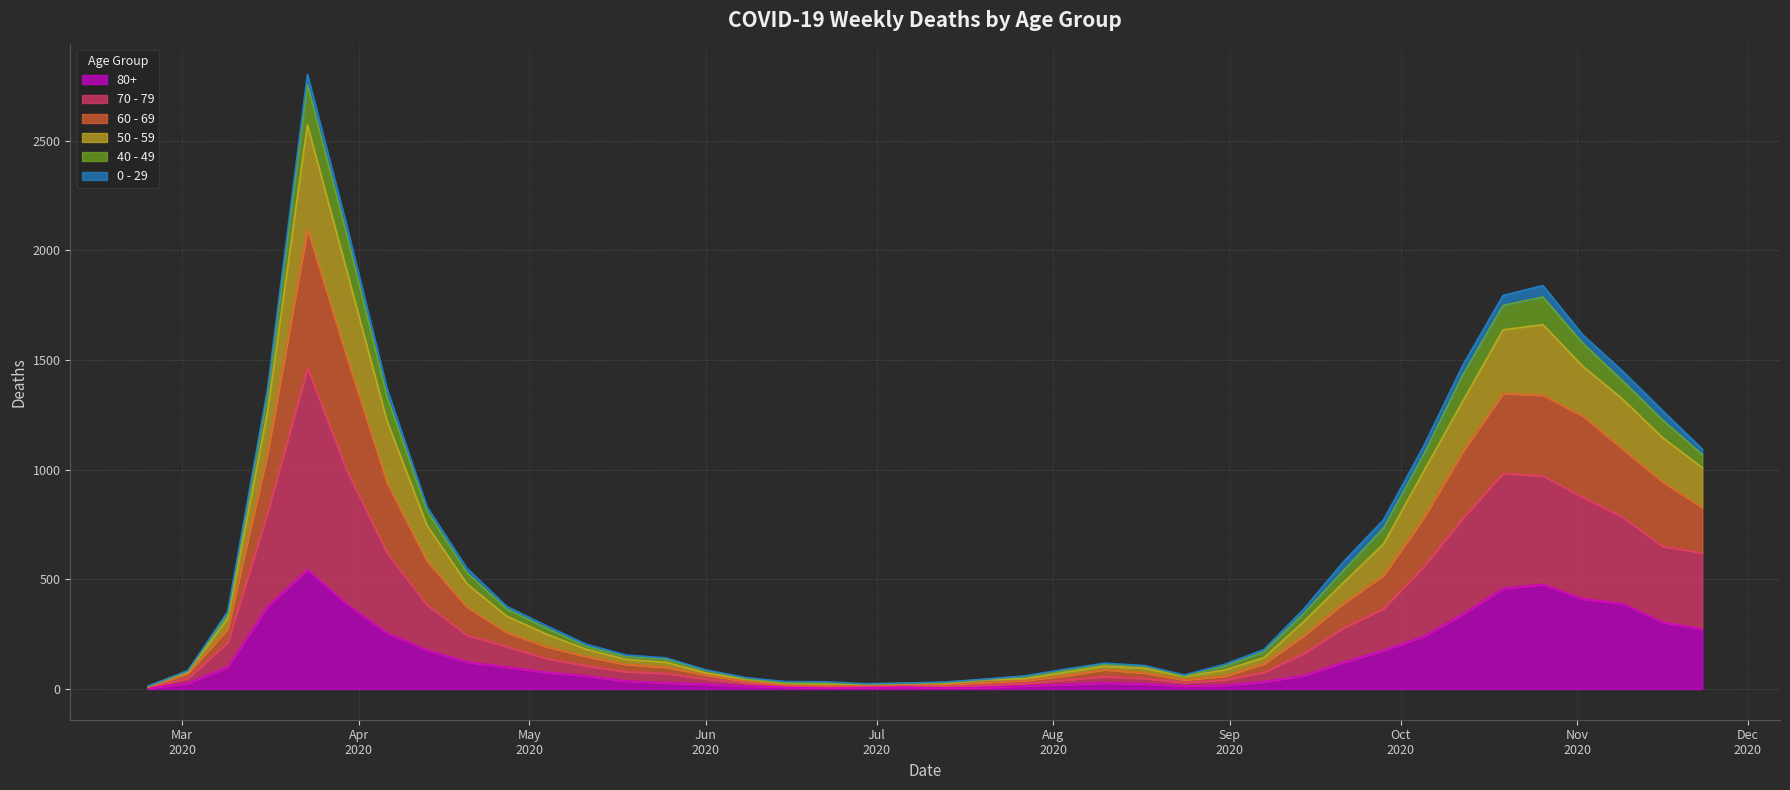

The value of 70 - 79 at 2020-10-19 is 585. True or false?

False